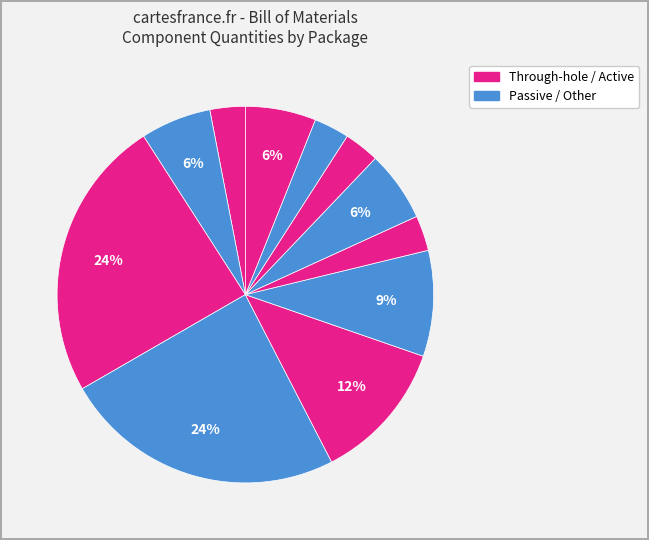

How many slices are in this pie chart?

11